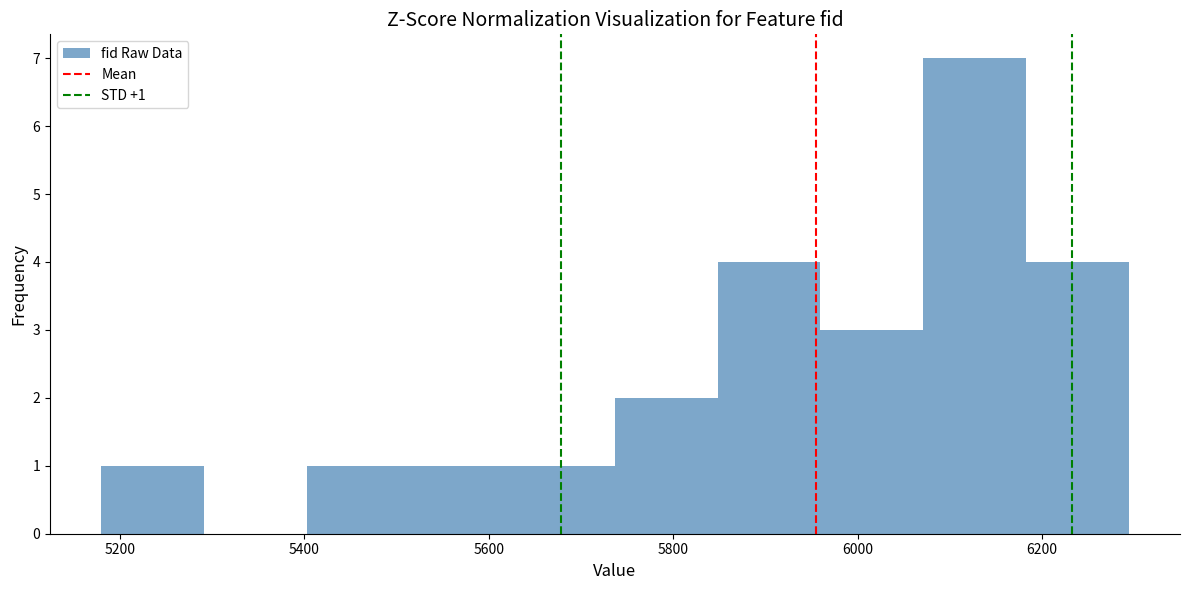

Which range on the x-axis has the tallest bar?

6080 to 6180